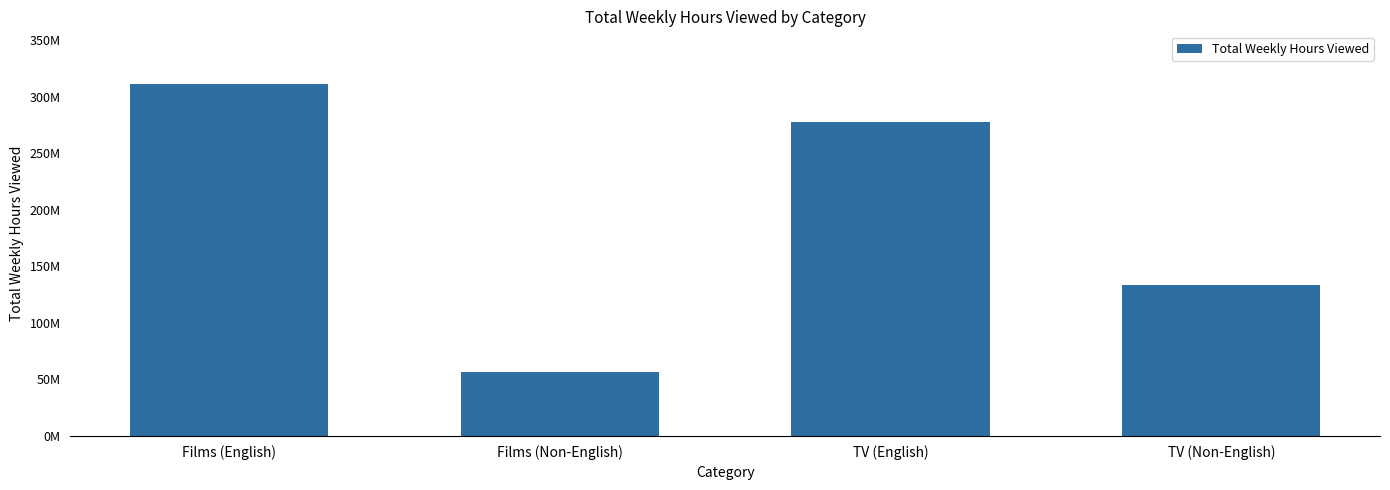

List the labels in order of value, smallest first.

Films (Non-English), TV (Non-English), TV (English), Films (English)